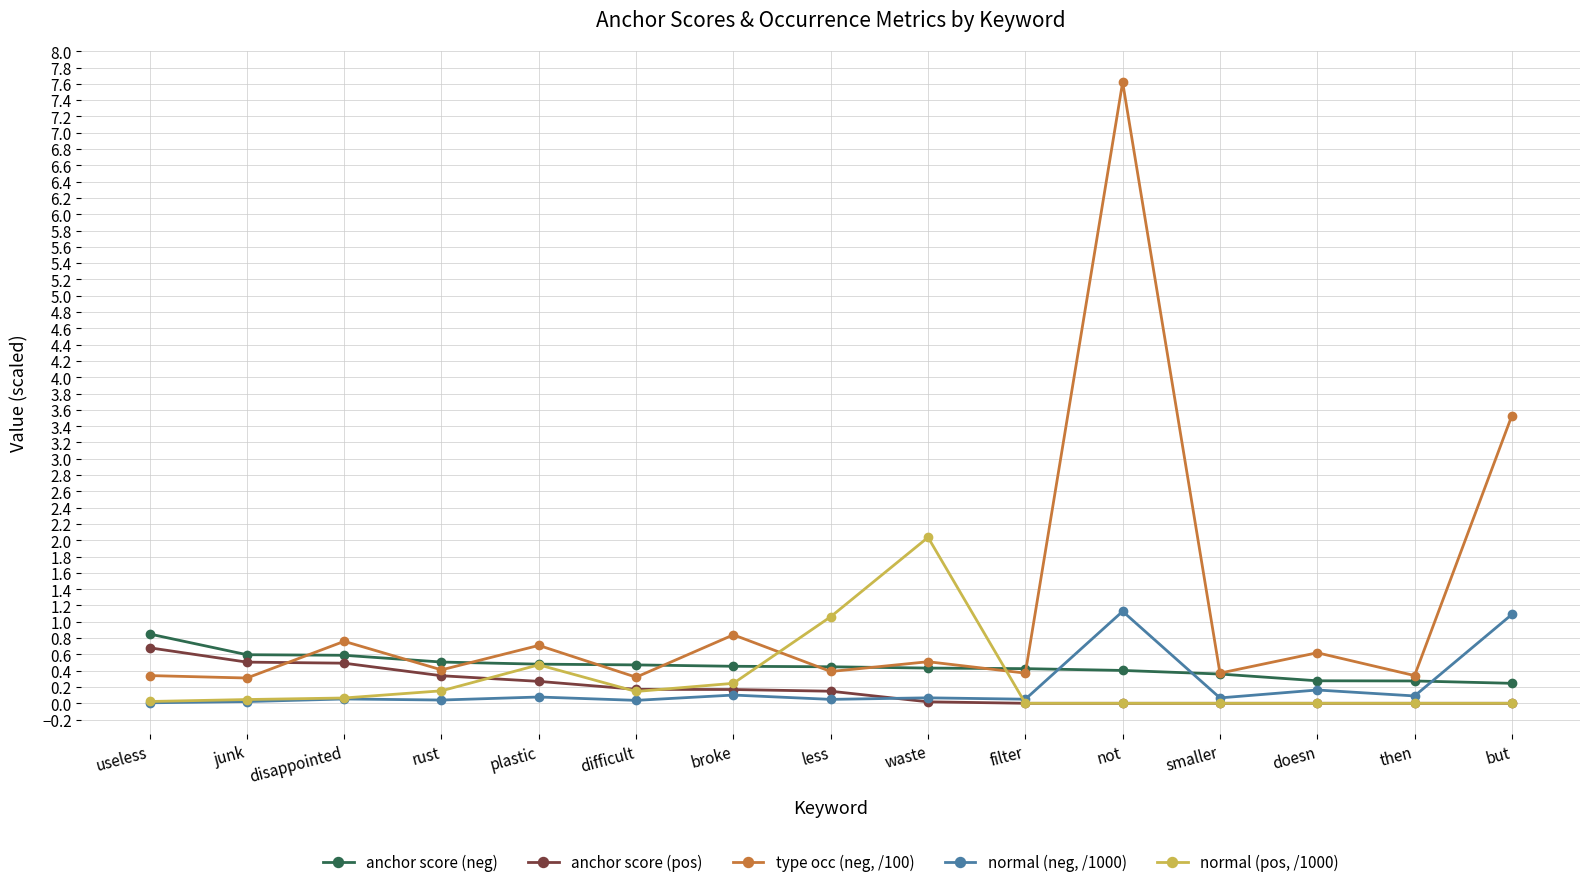

Rank the series by their maximum value, from highest to lowest.

type occ (neg, /100), normal (pos, /1000), normal (neg, /1000), anchor score (neg), anchor score (pos)